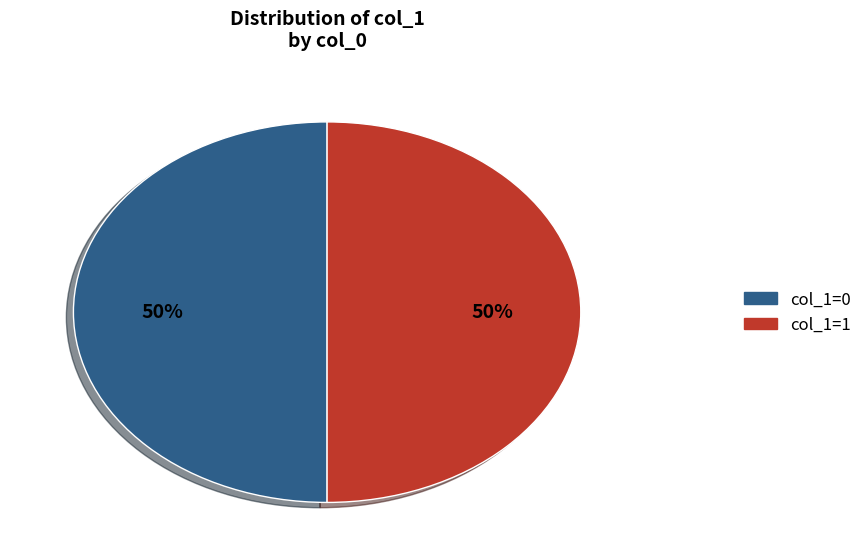

To the nearest percent, what is the average slice percentage?

50%